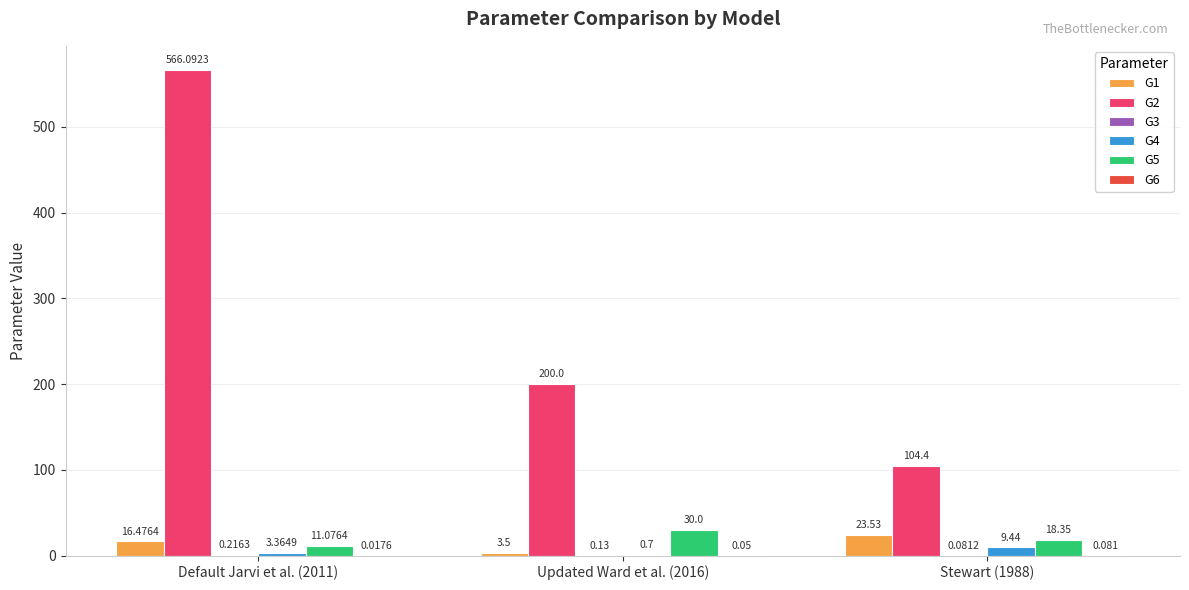

Is the value of G1 at Default Jarvi et al. (2011) greater than the value of G5 at Default Jarvi et al. (2011)?

Yes